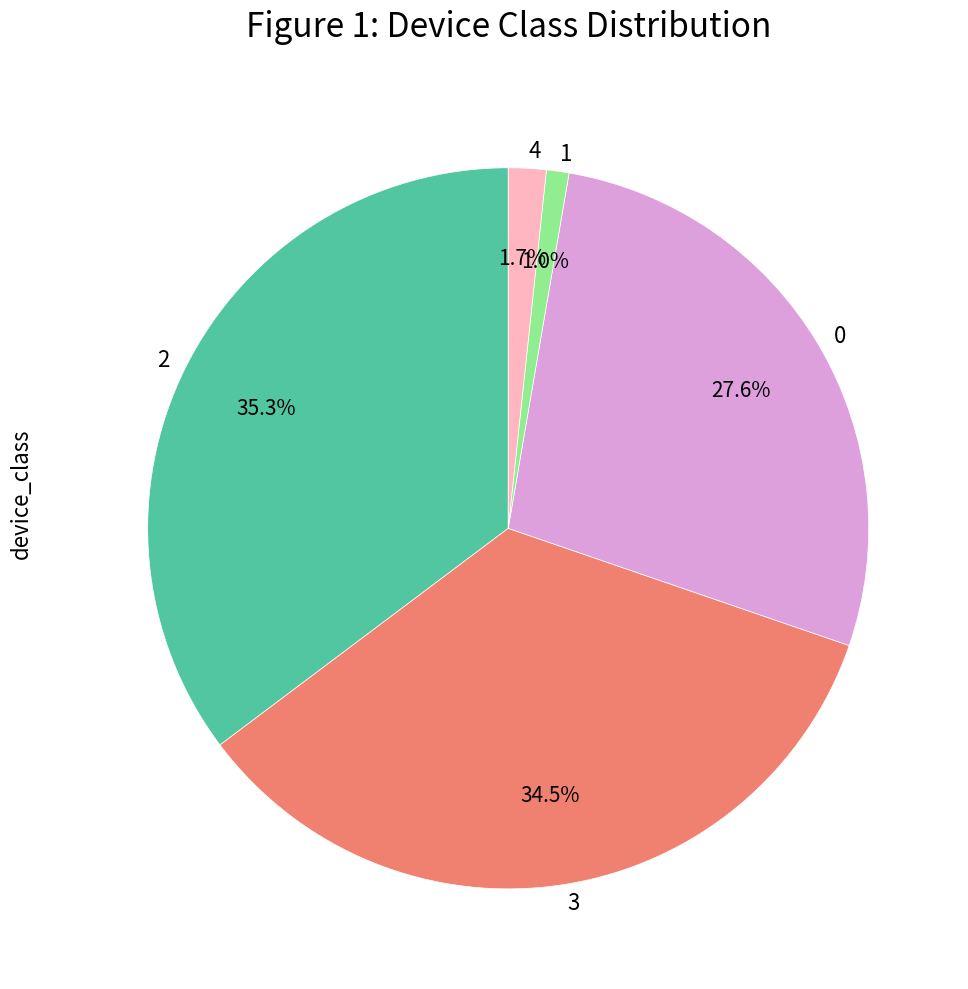

Rank the categories by value from highest to lowest.

2, 3, 0, 4, 1